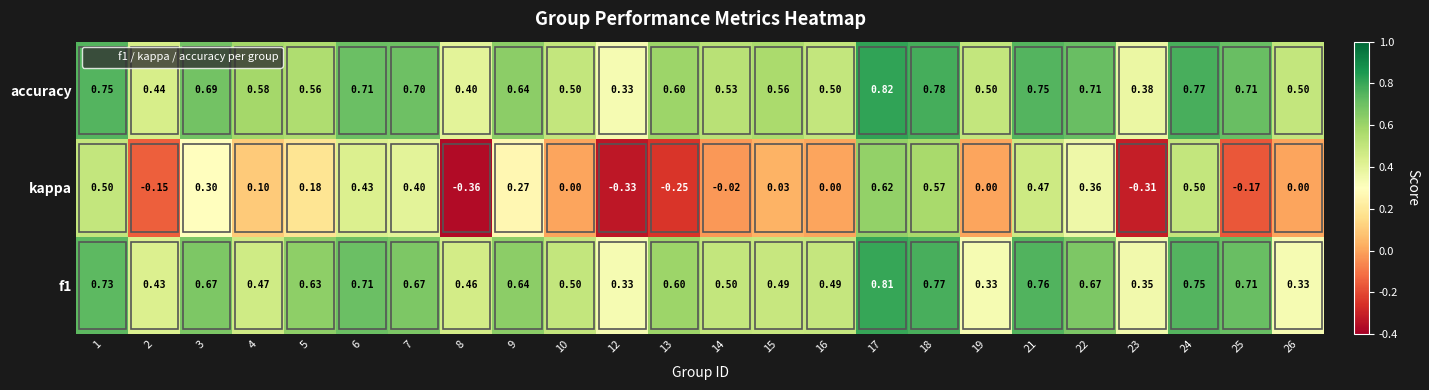

Which series has the largest range (max minus min)?

kappa